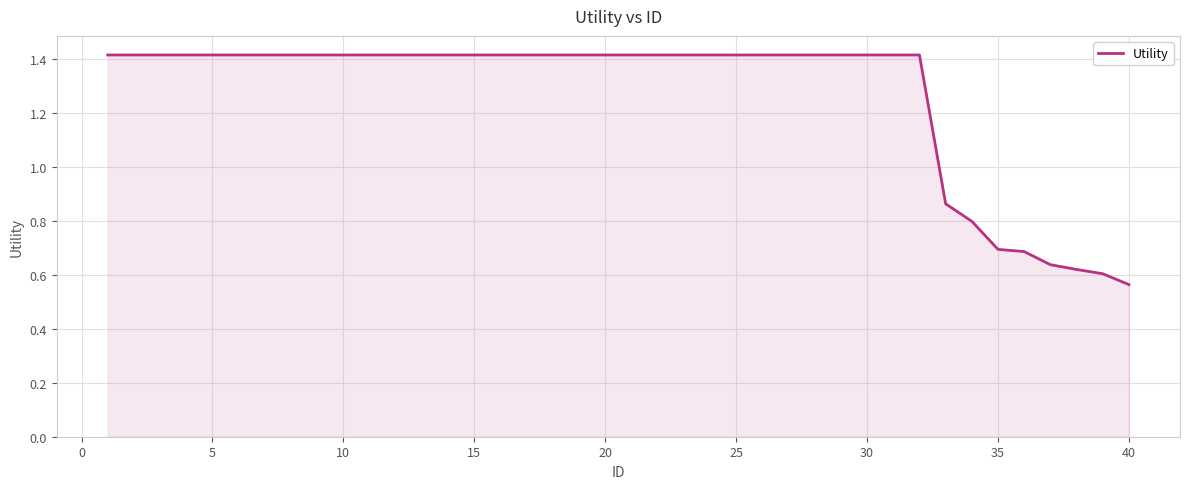

What is the maximum value shown in the chart?

1.4